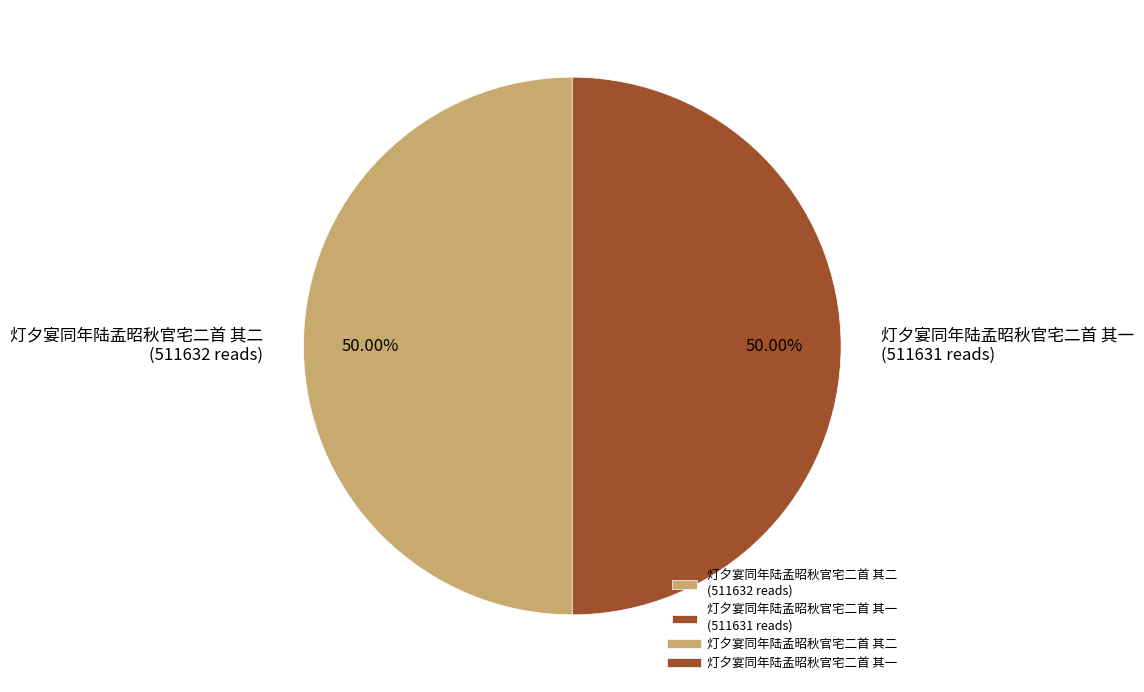

True or false: 灯夕宴同年陆孟昭秋官宅二首 其二 accounts for 50% of the total.

True